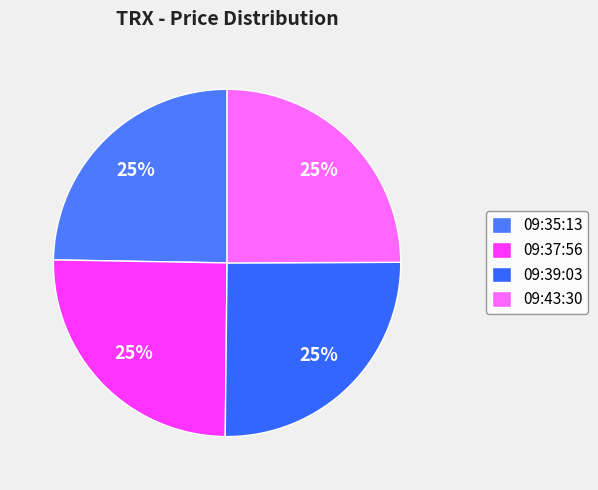

To the nearest percent, what is the combined percentage of 09:39:03 and 09:43:30?

50%